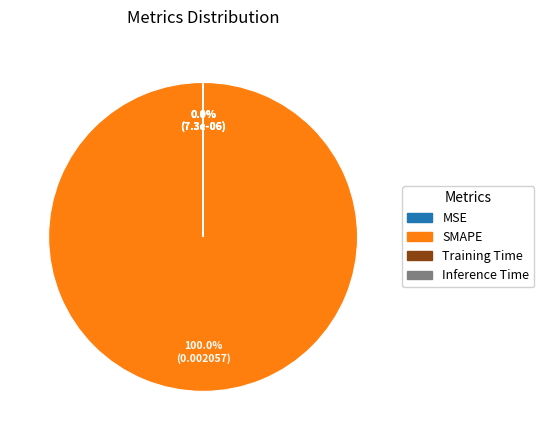

Is there any slice that represents more than half of the pie?

Yes